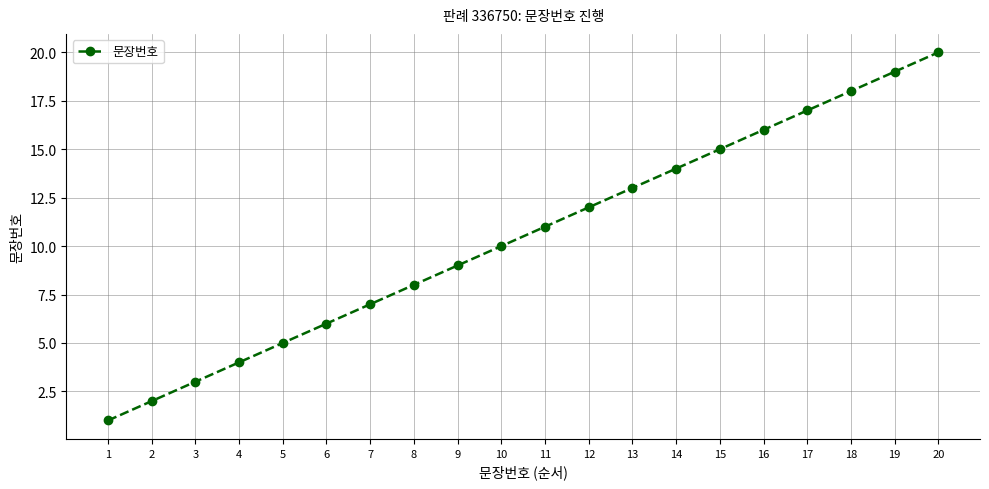

What is the smallest value displayed?

1